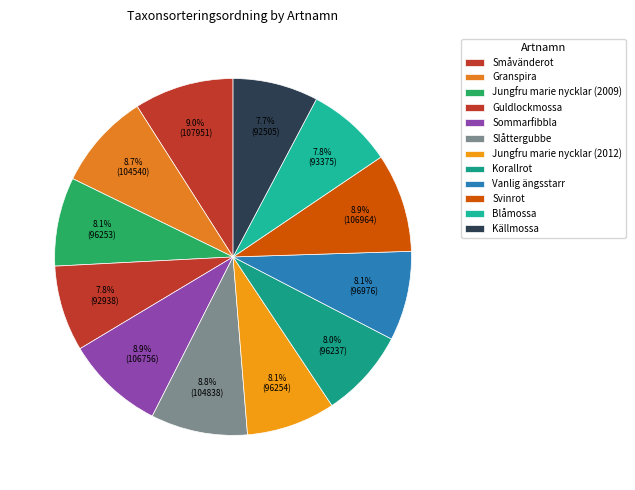

What portion of the pie excludes Guldlockmossa?

92.2%